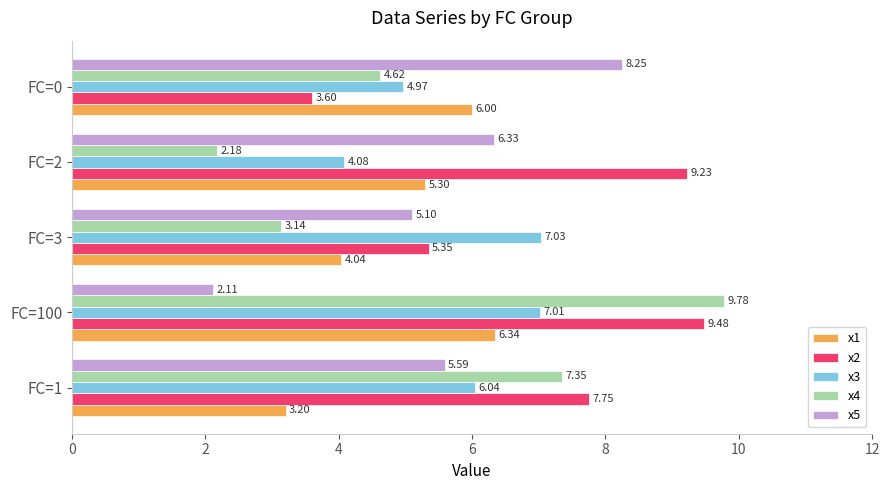

Which series has the largest range (max minus min)?

x4